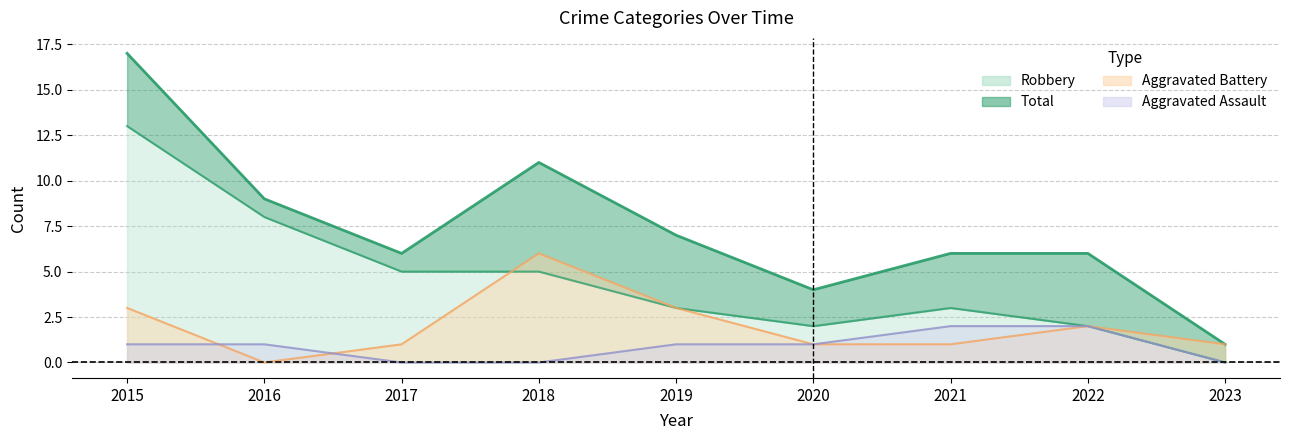

In Aggravated Battery, how many points are lower than both neighbors (excluding endpoints)?

1